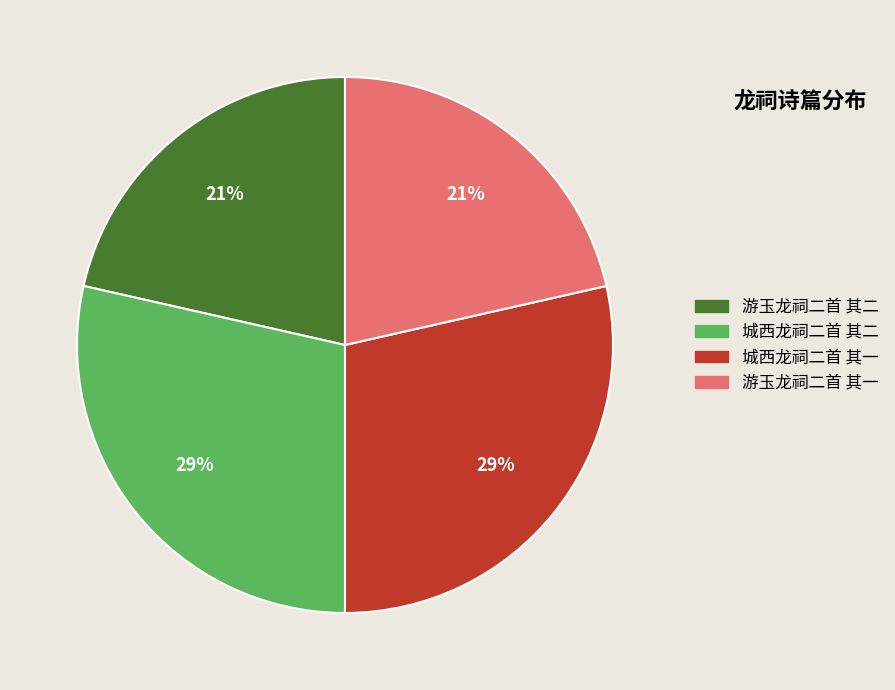

Between 游玉龙祠二首 其一 and 城西龙祠二首 其二, which is larger?

城西龙祠二首 其二